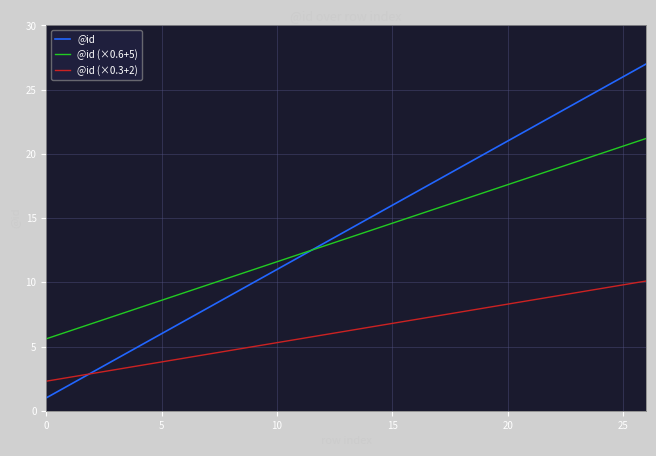

What is the smallest value displayed?

1.0